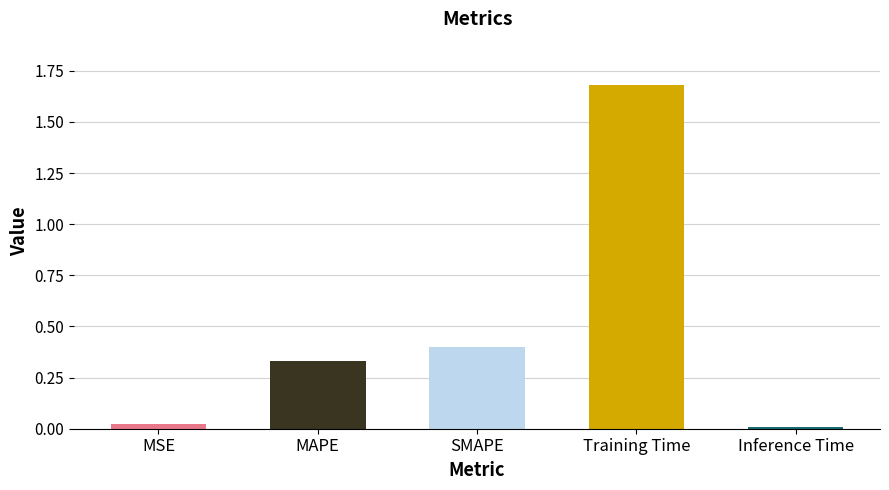

What is the label of the 5th bar from the right?

MSE